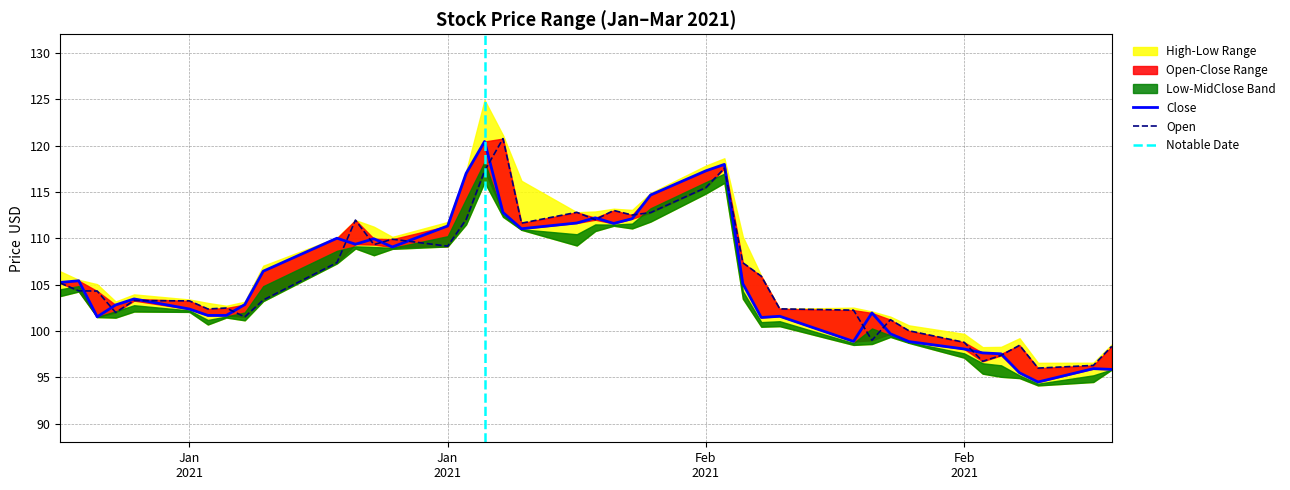

At which category is the sum across all series the highest?

2021-01-27